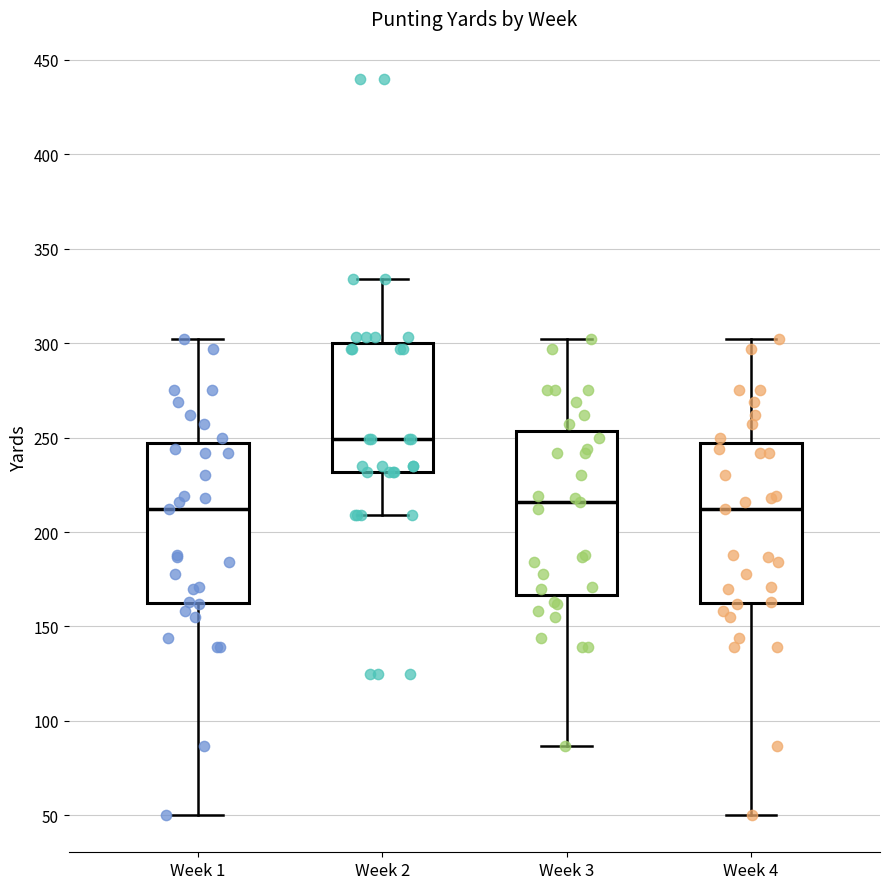

Where does the median line of the box for Week 1 sit on the y-axis? The values are not printed on the chart, so give them approximately, as read against the axis.

210